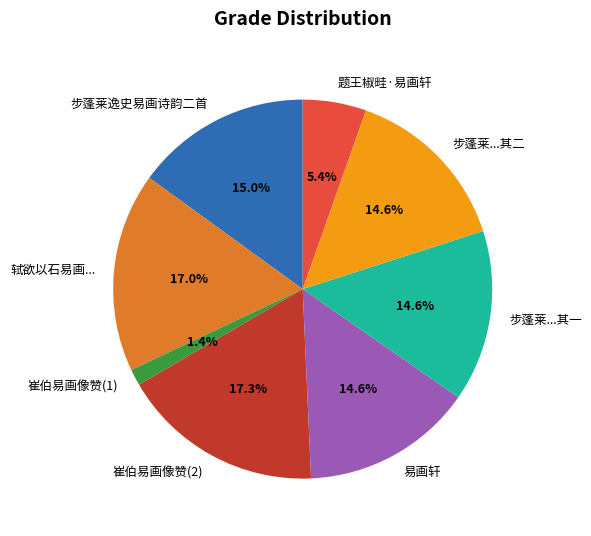

What is the smallest slice in the pie chart?

崔伯易画像赞(1)